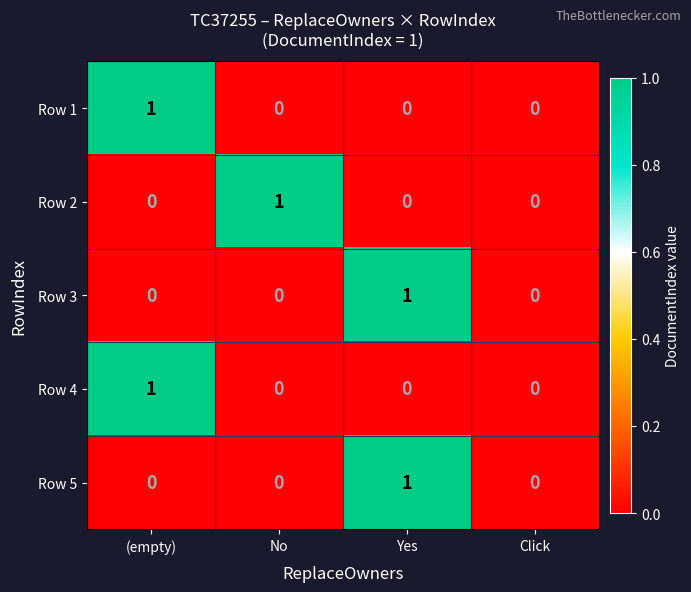

The value of Row 4 at Click is -1. True or false?

False